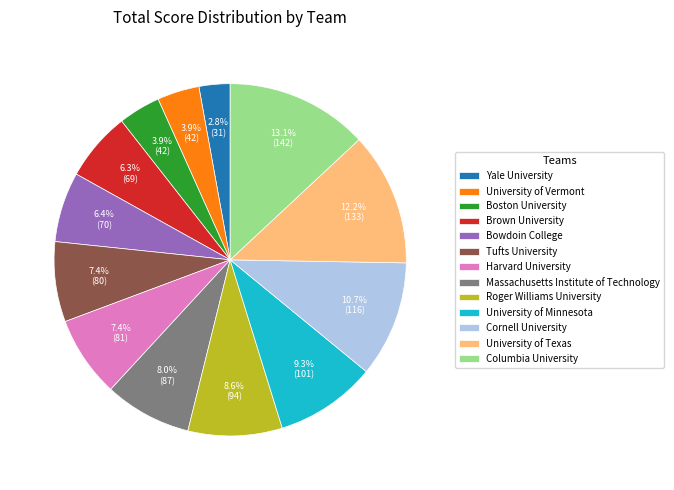

How many slices are in this pie chart?

13